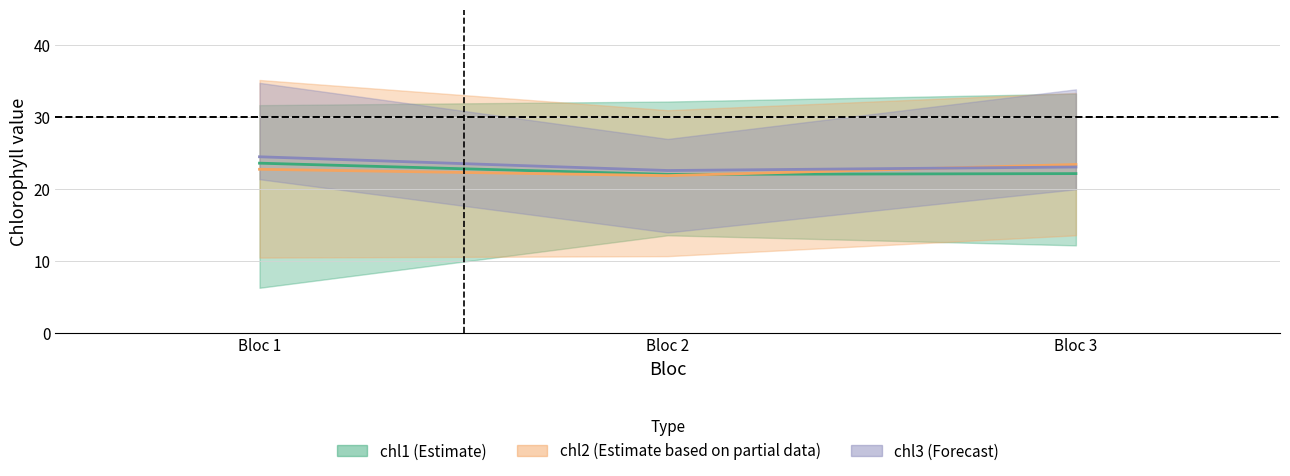

At which category does the chart reach its minimum across all series?

Bloc 2